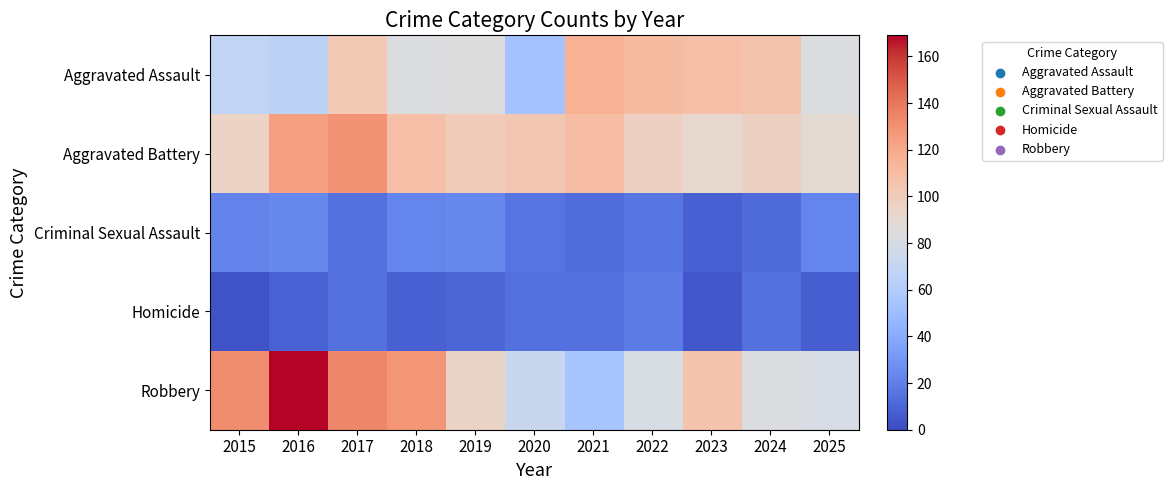

How many data points does each series have?

11